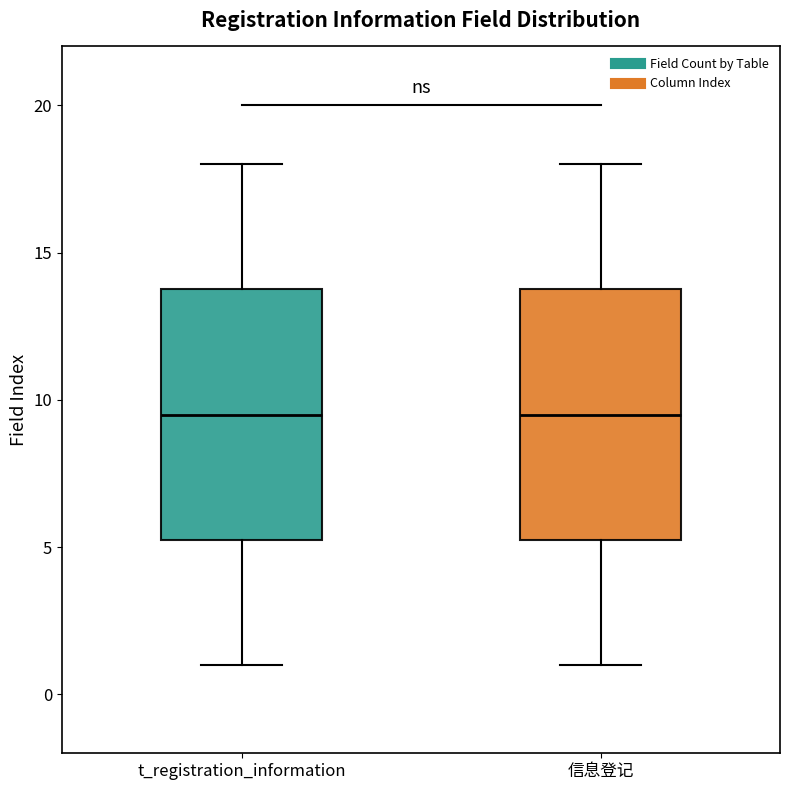

Reading left to right, transcribe this box plot: for each box, give where its median line is, the range the box spans, and where its two whiskers end, as read against the y-axis. The values are not printed on the chart, so give them approximately, as read against the axis.

t_registration_information: median 9.5, box 5.5 to 14.0, whiskers 1.0 to 18.0
信息登记: median 9.5, box 5.5 to 14.0, whiskers 1.0 to 18.0